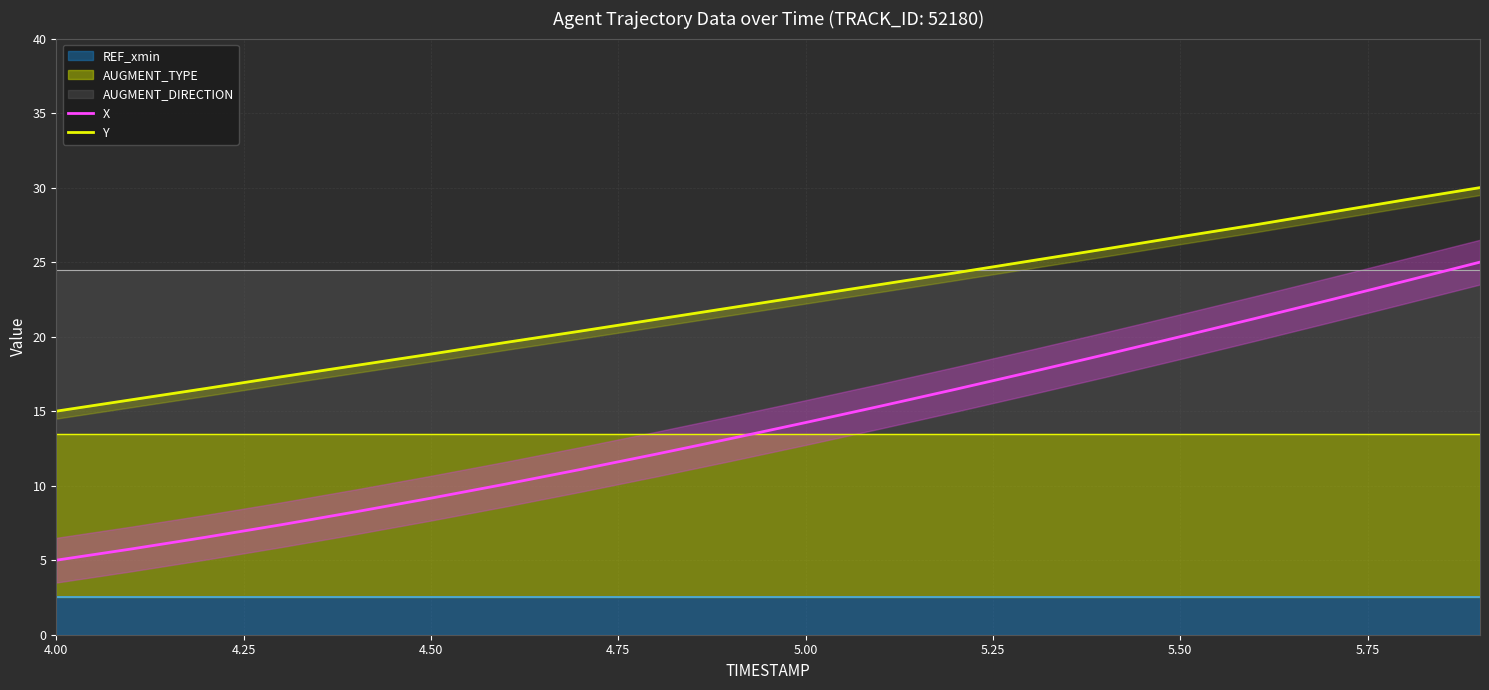

What is the difference between the maximum and minimum values in the Y series?

15.0